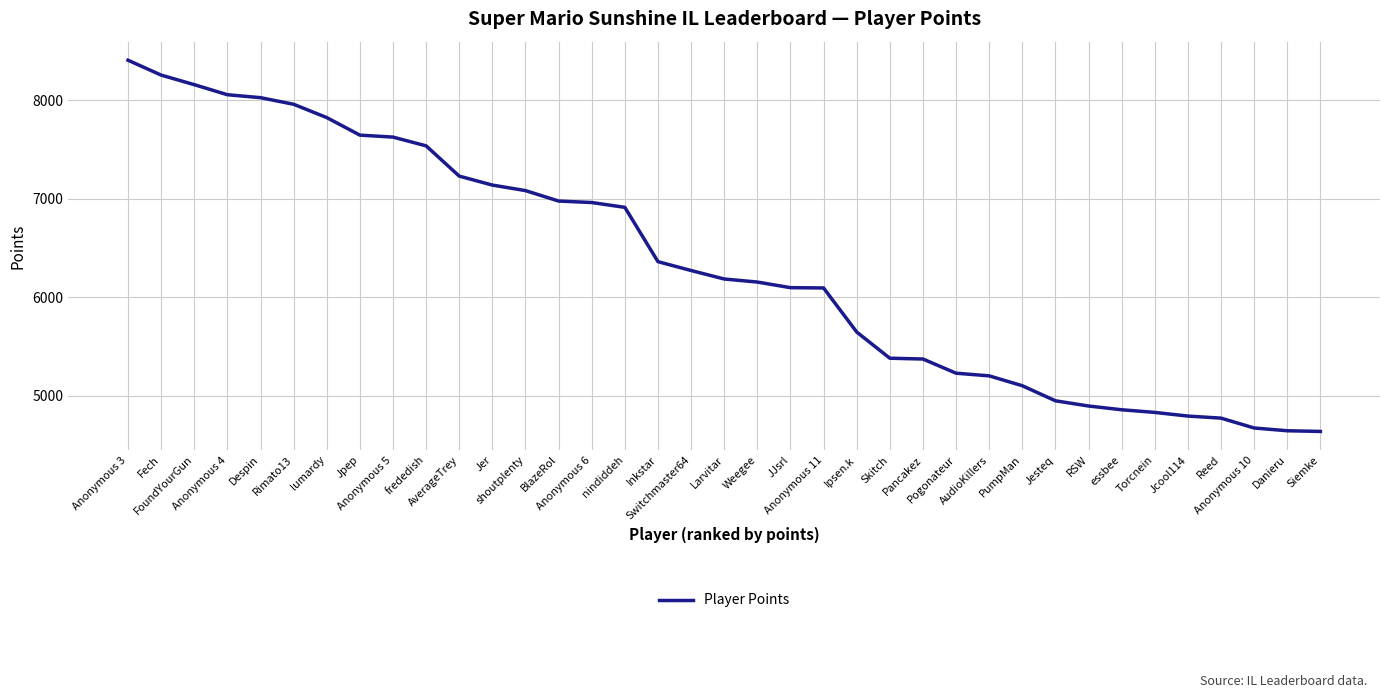

Does the chart have visible grid lines?

Yes